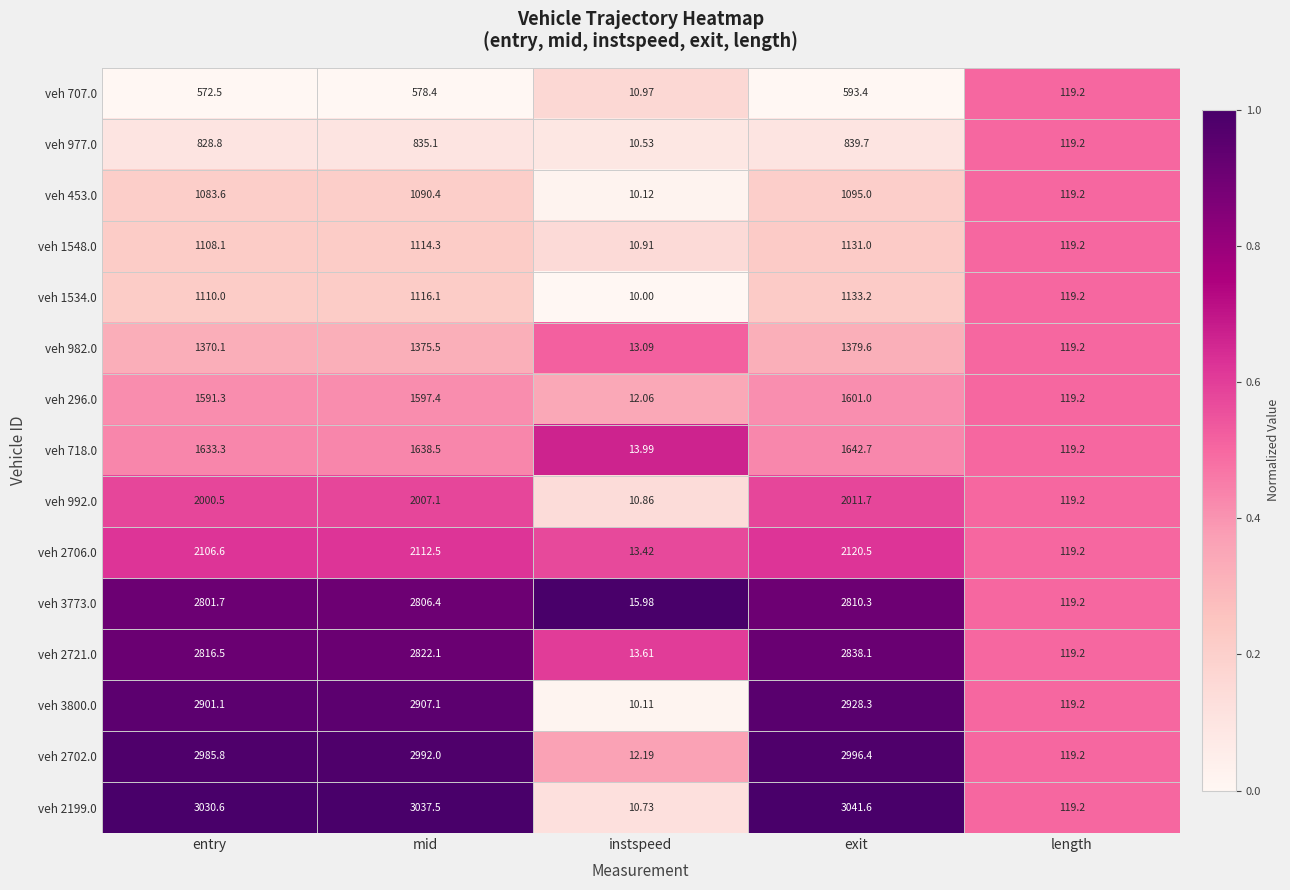

Which series has the widest spread of values?

veh 2199.0